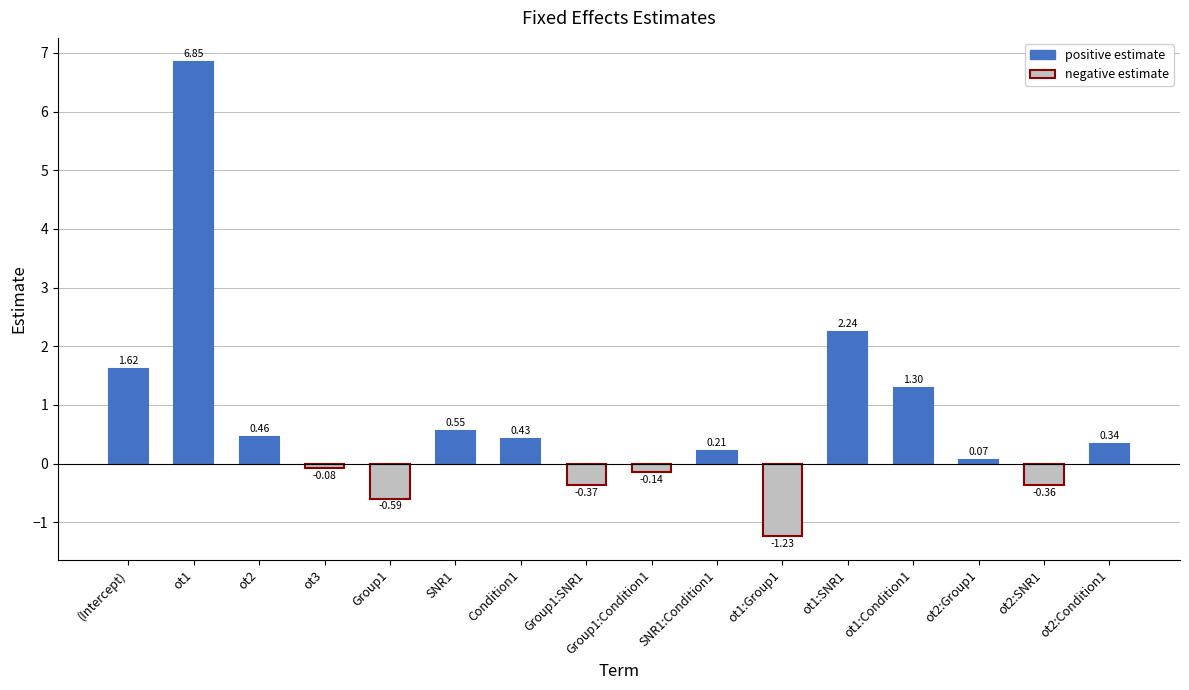

Which has a higher value, ot1 or ot1:Condition1?

ot1